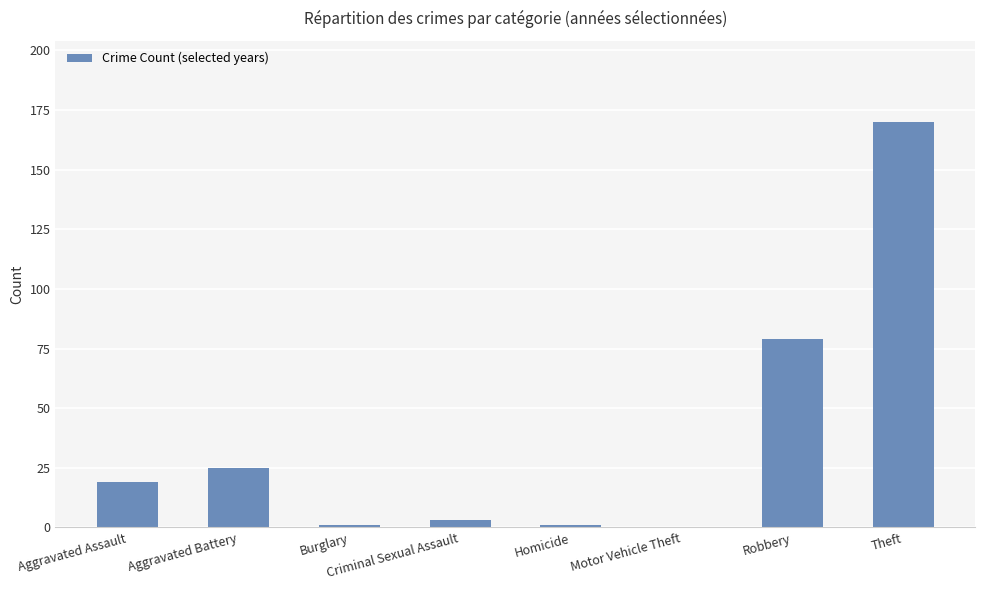

What is the average value?

37